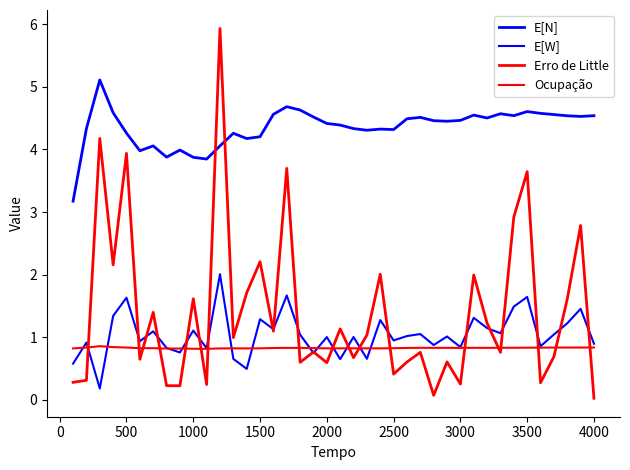

Which series has the largest total across all categories?

E[N]